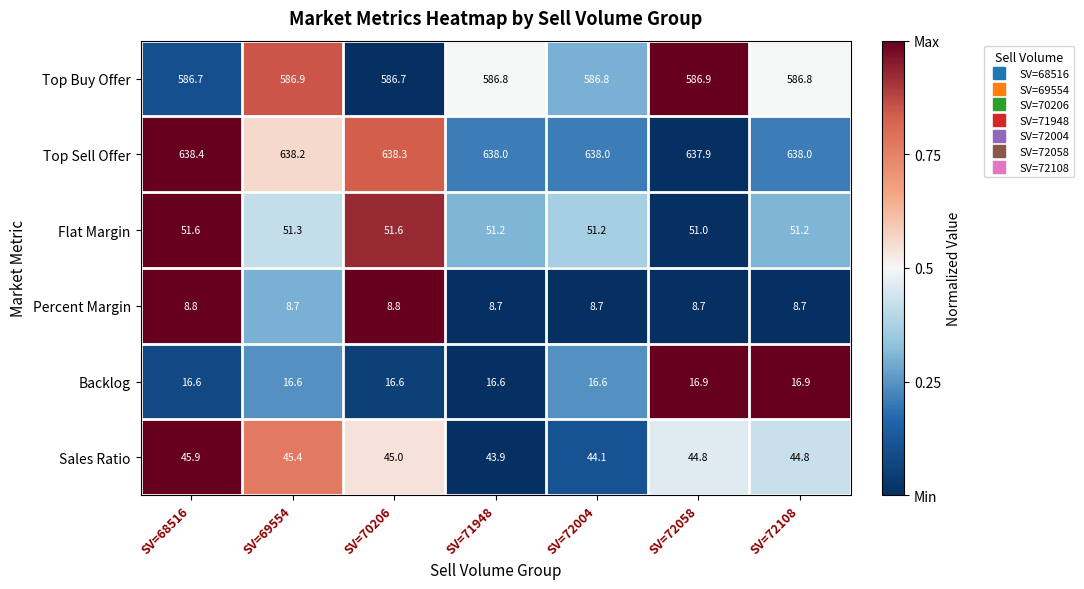

Count the number of categories in the chart.

7